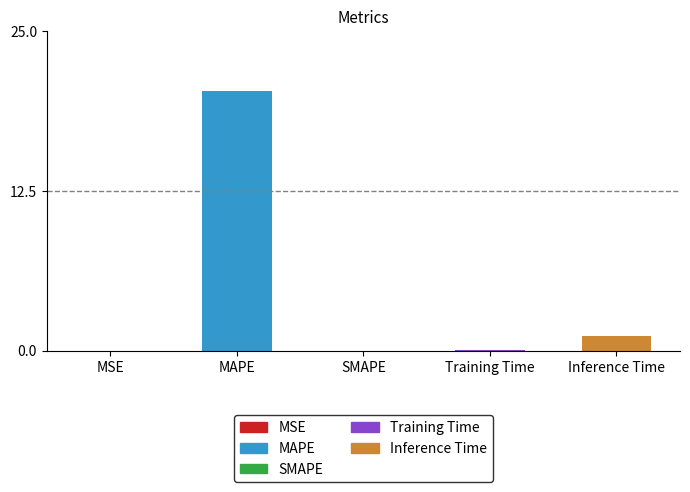

How many data points does each series have?

5